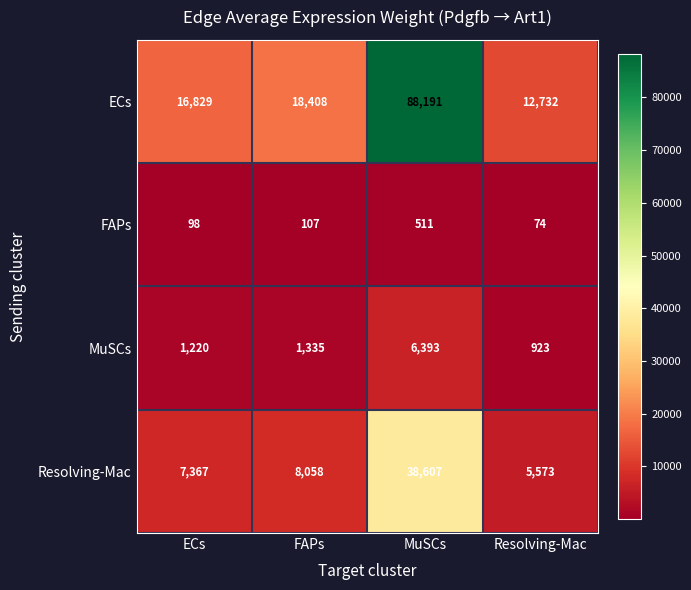

What is the difference between the highest and lowest values at ECs?

16731